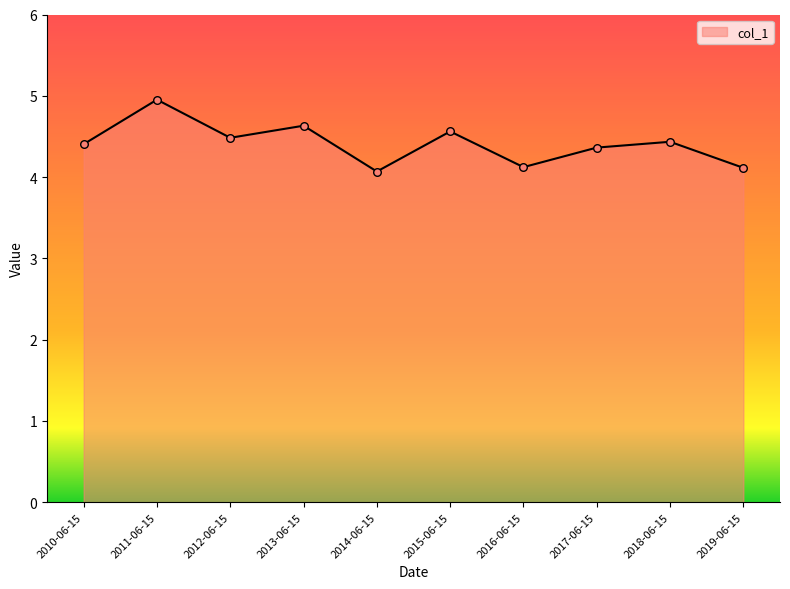

What is the change in value from 2010-06-15 to 2016-06-15?

-0.3